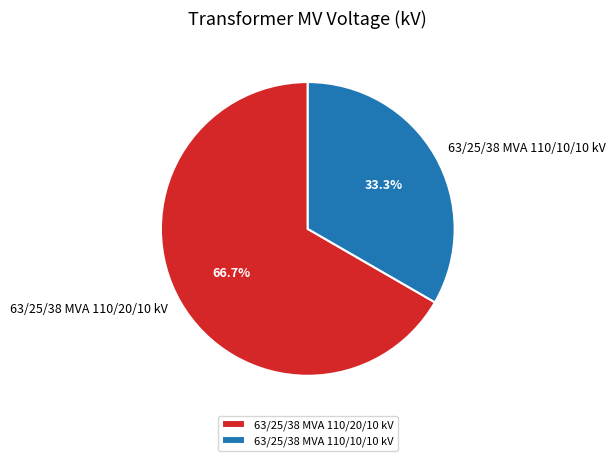

Which slice represents more than half of the pie?

63/25/38 MVA 110/20/10 kV